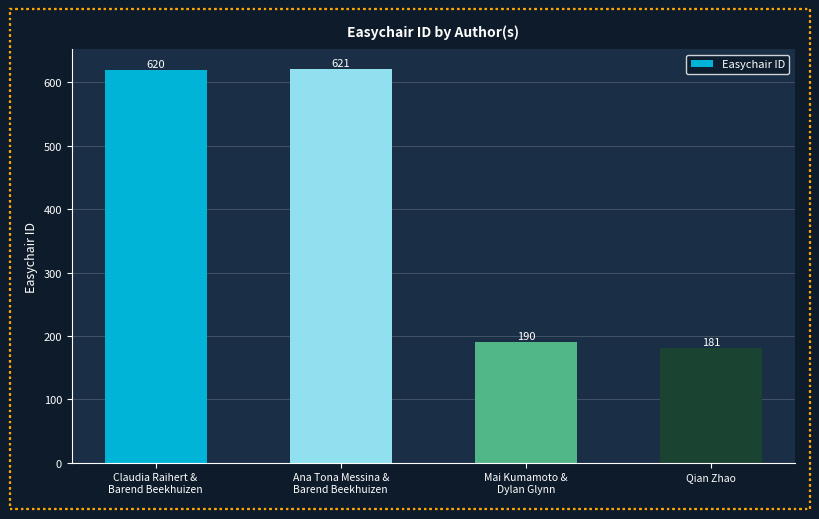

What is the difference between the maximum and minimum values?

440